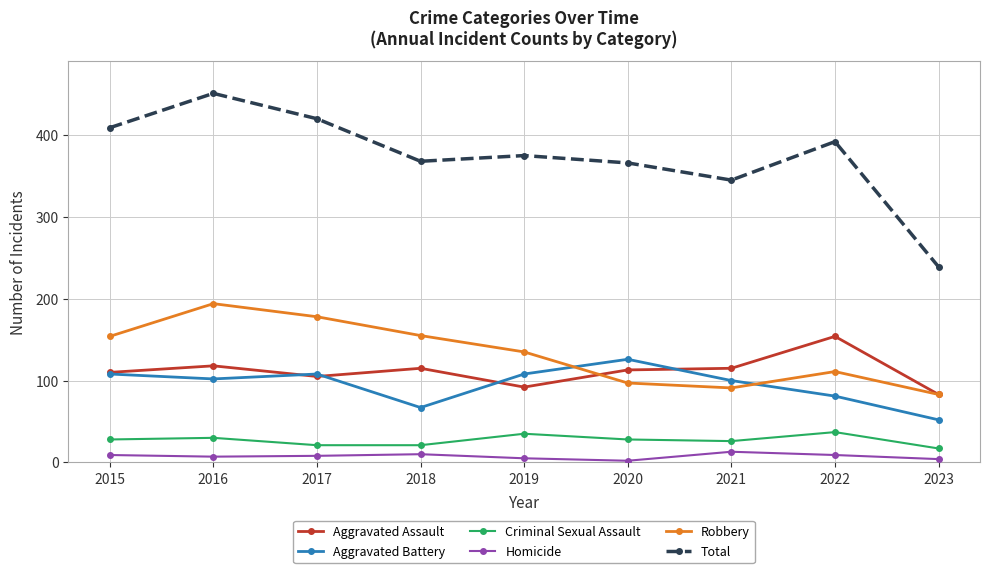

What is the minimum value shown in the chart?

2